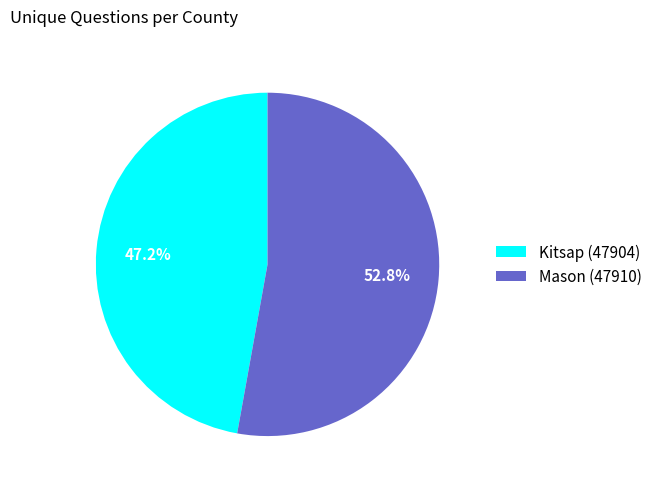

Count the number of slices in the pie.

2